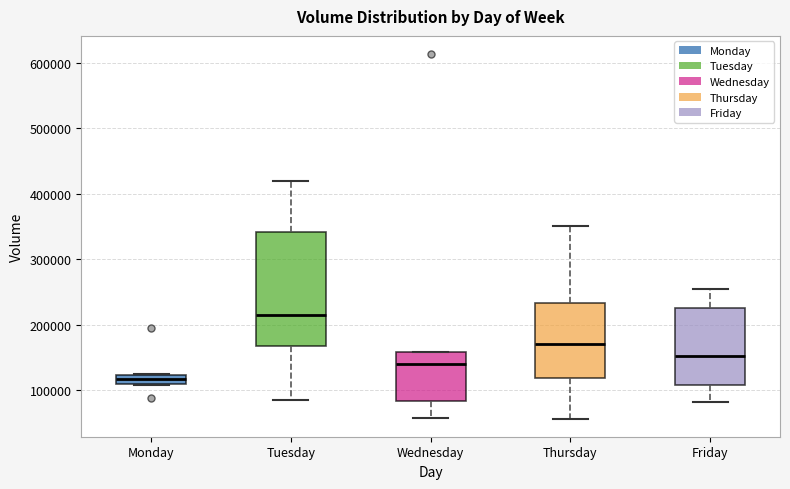

Where is the lower edge of the box for Wednesday on the y-axis? The values are not printed on the chart, so give them approximately, as read against the axis.

80000